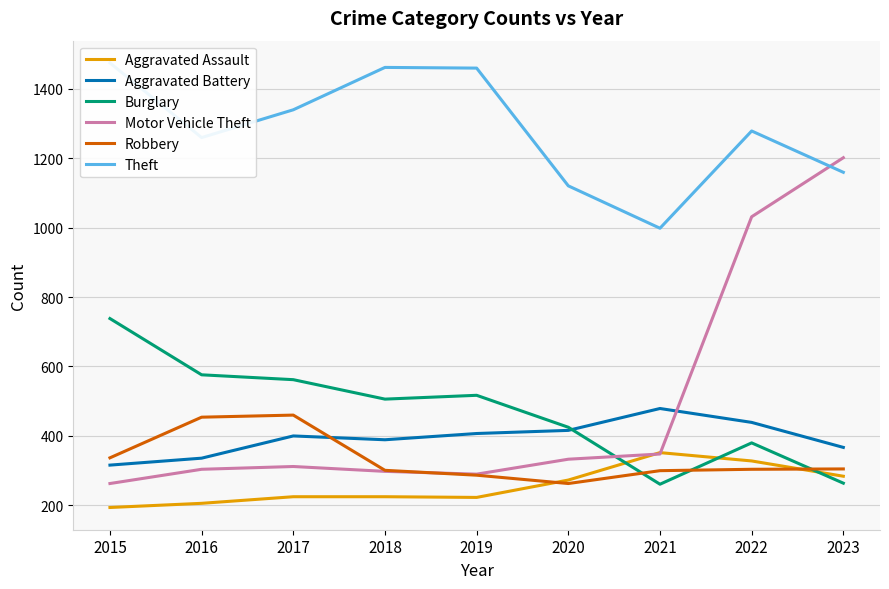

Count the number of data series in this chart.

6